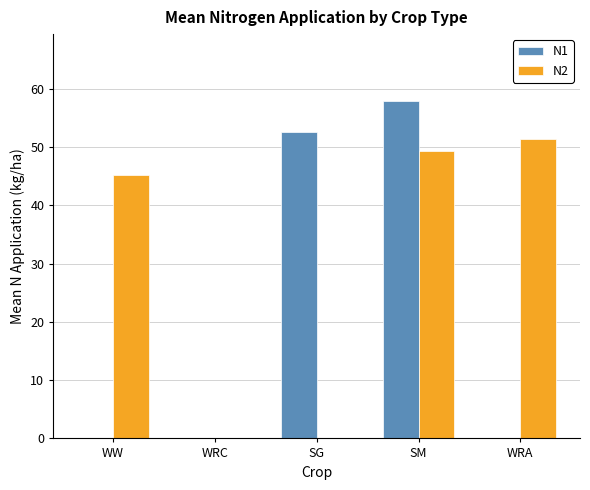

What is the sum of the N2 values at WRC and SM?

49.3